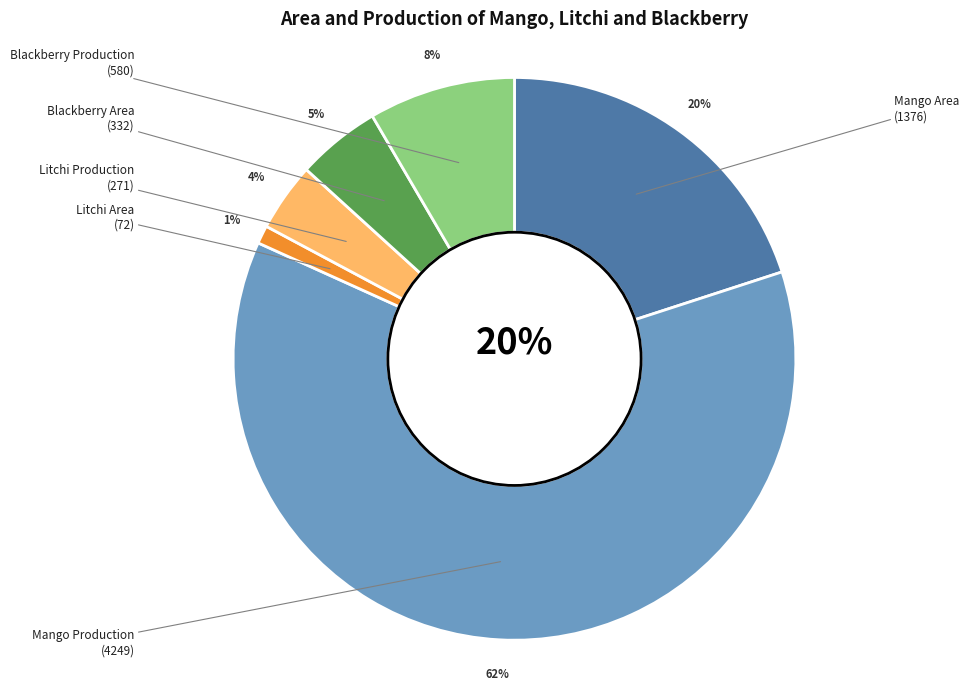

Does any single category account for the majority?

Yes